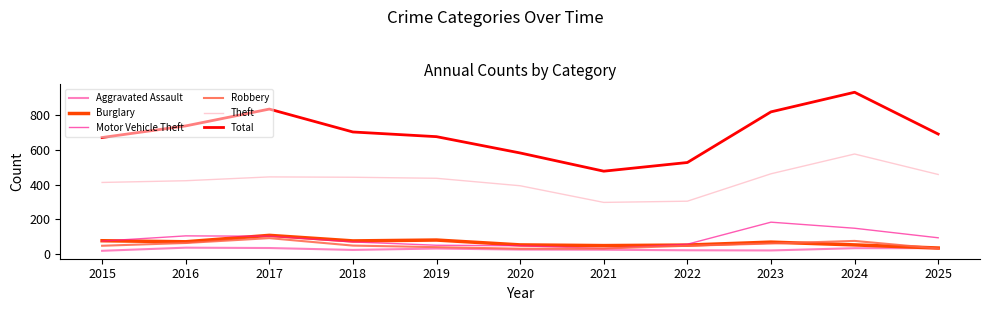

True or false: Total and Robbery intersect in this chart.

False